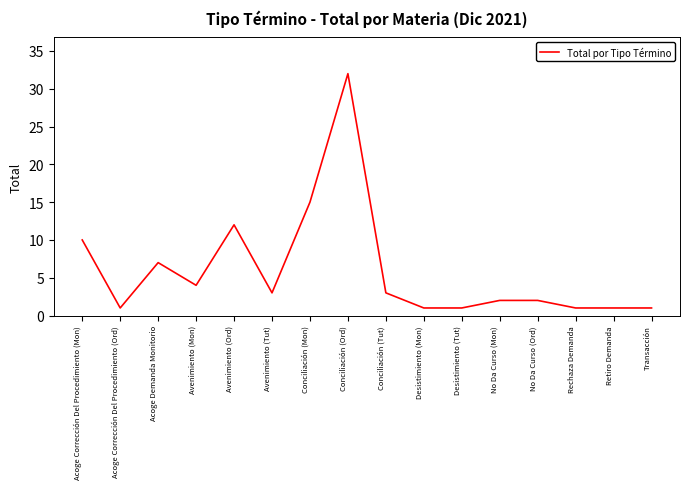

What is the smallest value displayed?

1